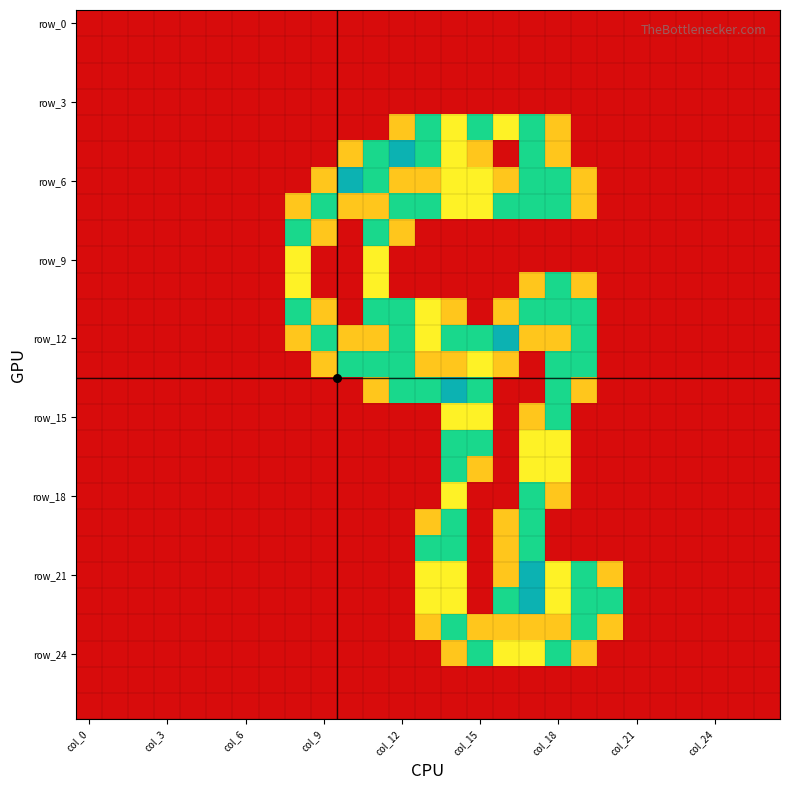

What is the greatest value displayed?

2.0